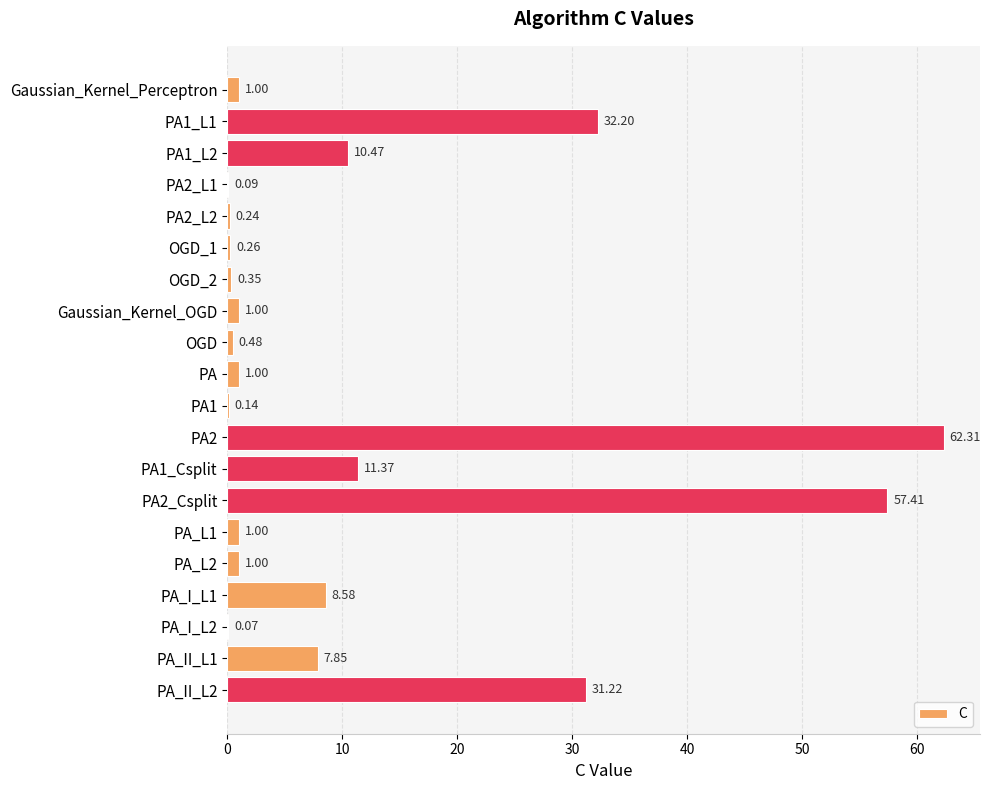

How many categories are shown in the chart?

20